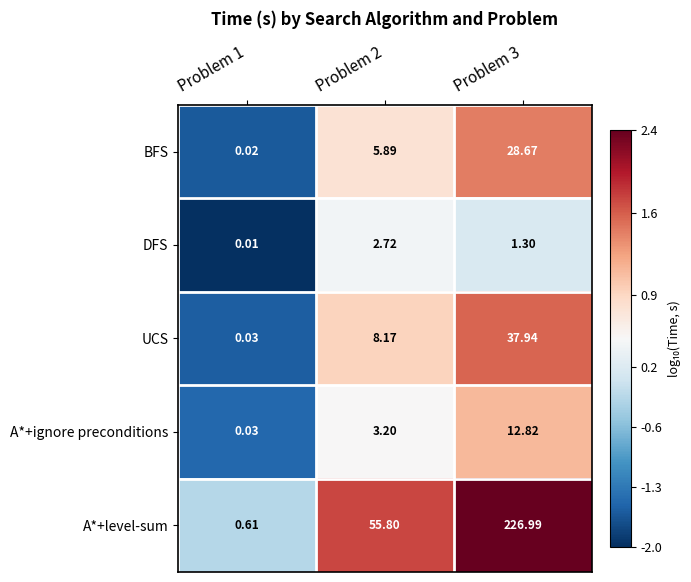

Which series has the largest total across all categories?

A*+level-sum